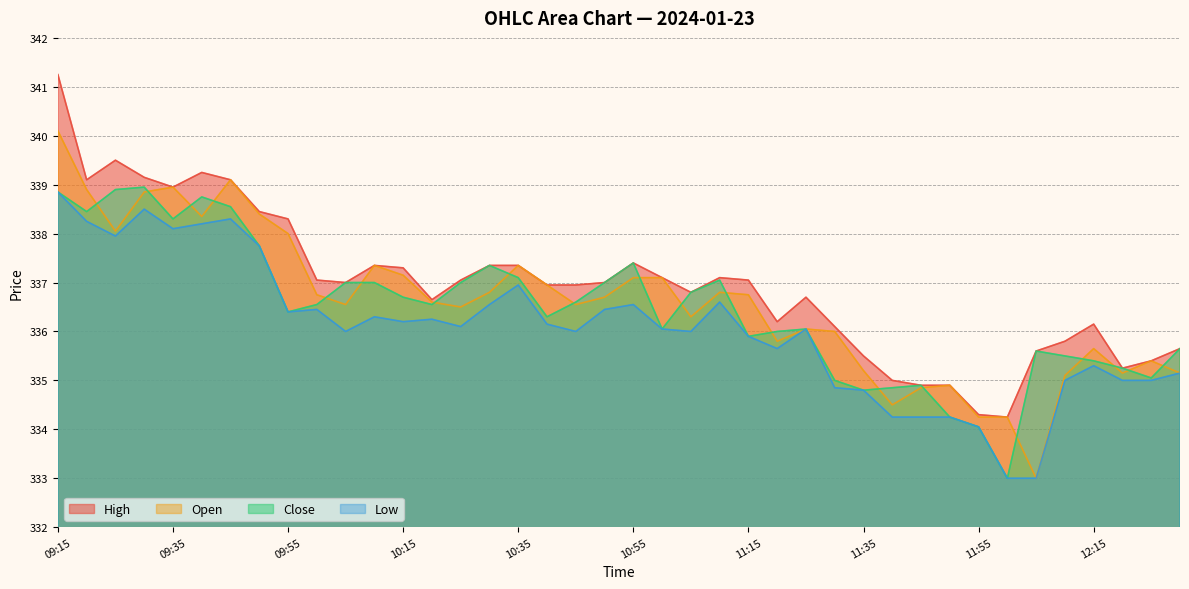

At 11:15, list the series in order from largest to smallest.

High, Open, Close, Low